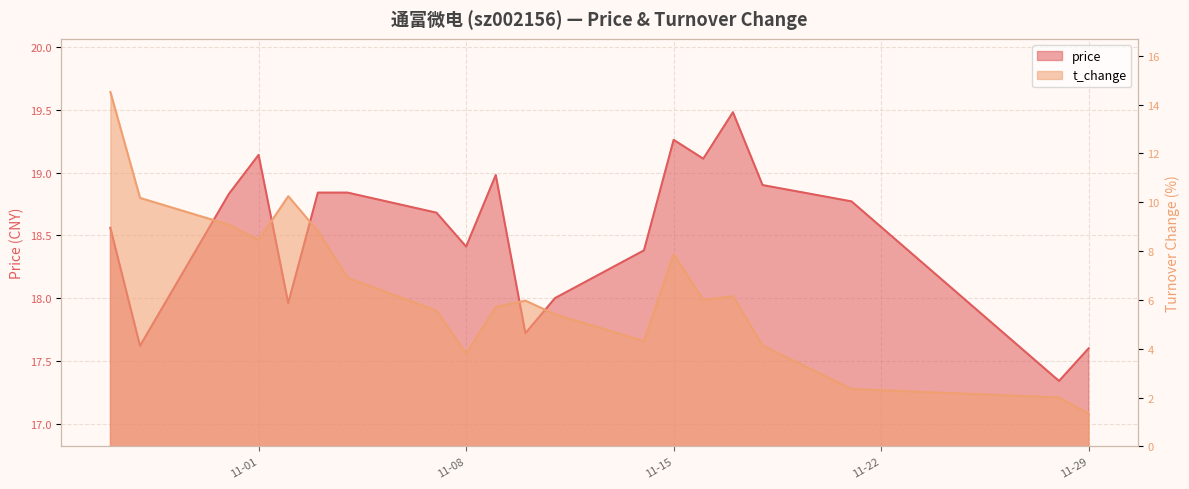

True or false: price and t_change intersect in this chart.

False